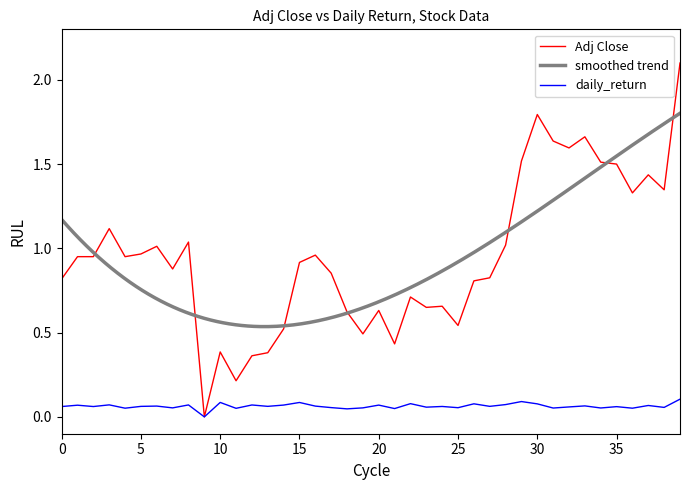

Is it true that daily_return equals 0.1 at 15?

True